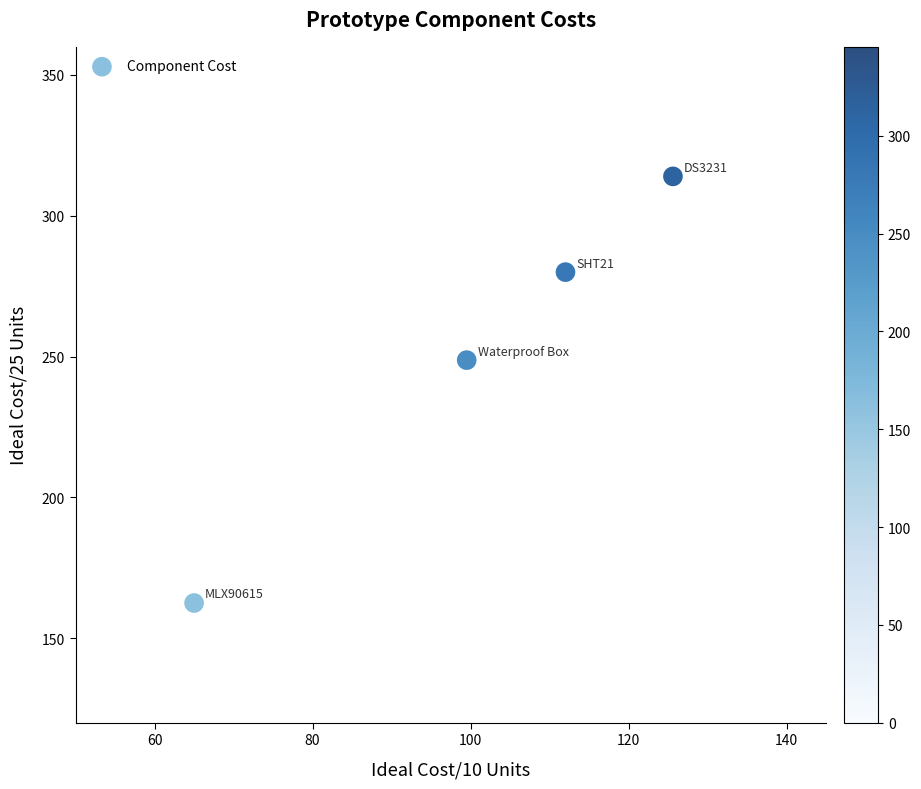

What Y value in the scatter plot is closest to 238?

248.8